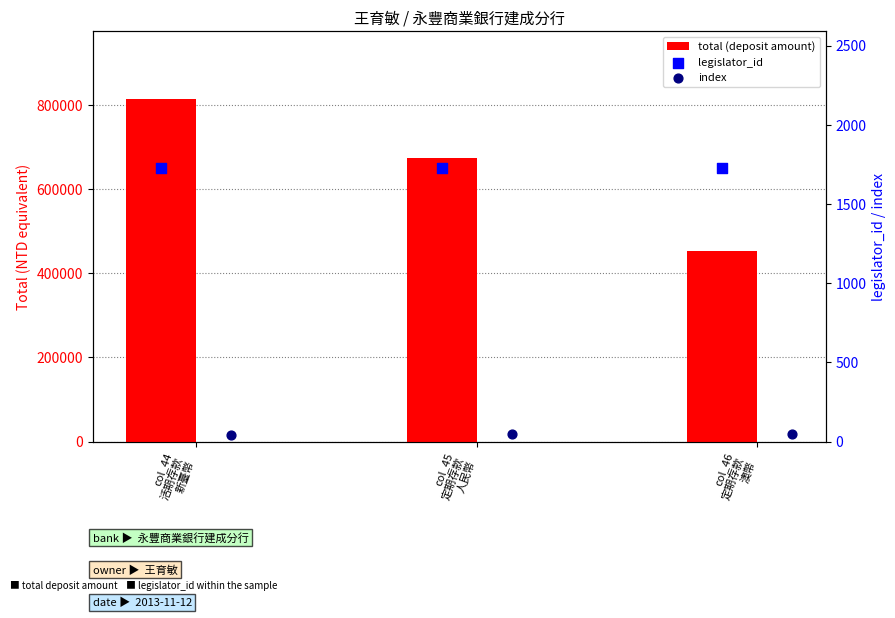

Is the value of index at col_44
活期存款
新臺幣 greater than the value of legislator_id at col_45
定期存款
人民幣?

No